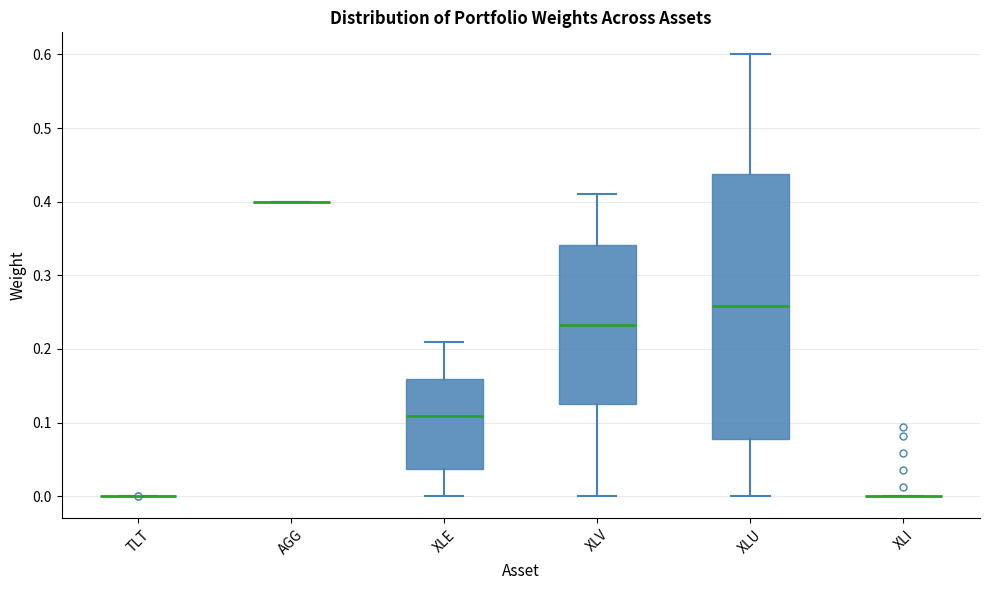

Where does the lower whisker of the box for XLE end on the y-axis? The values are not printed on the chart, so give them approximately, as read against the axis.

0.00